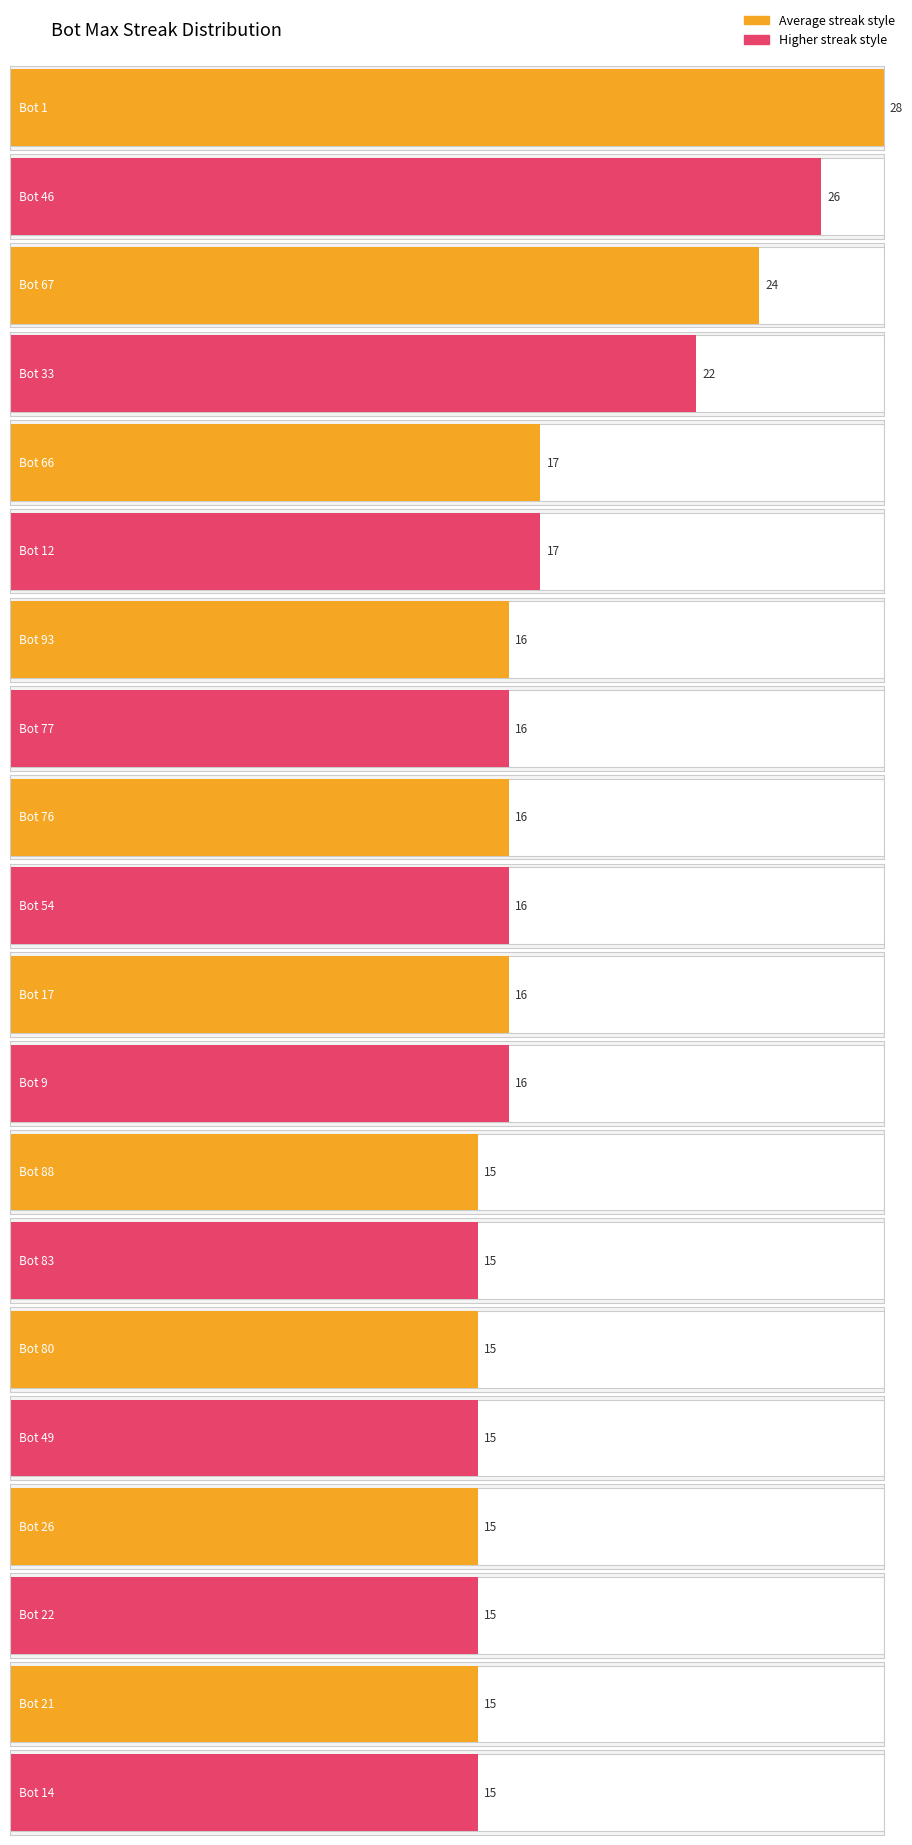

What is the value of the 3rd bar from the left?

24